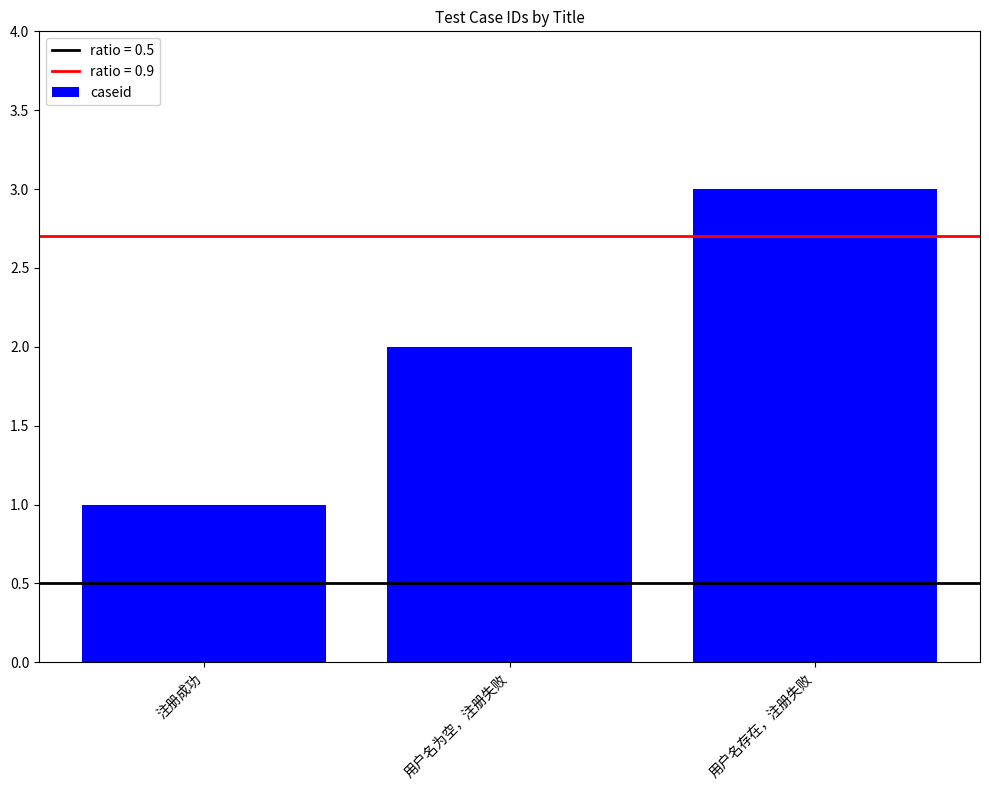

The value at 用户名存在，注册失败 is 1. True or false?

False